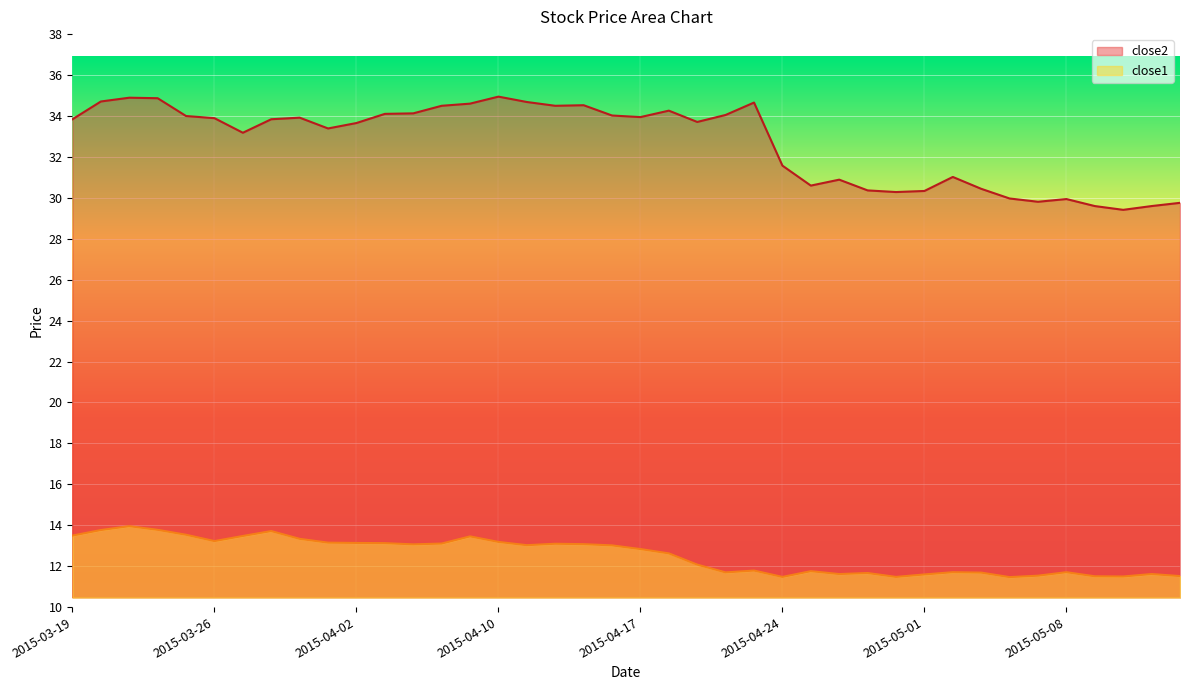

Which series has the largest total across all categories?

close2